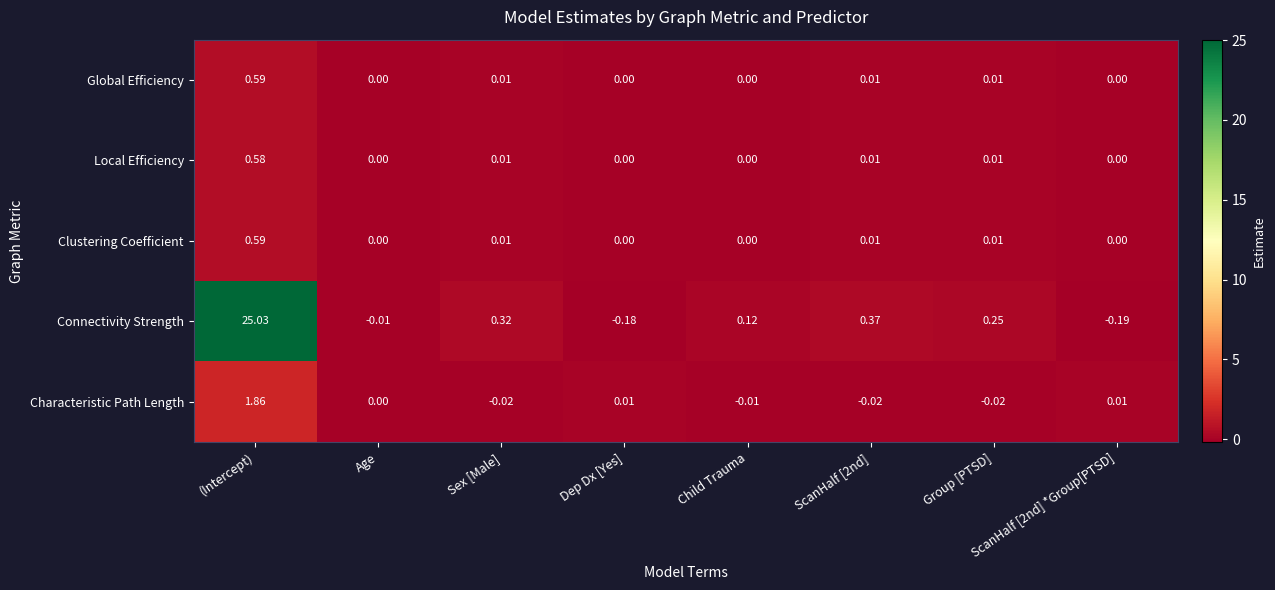

Which series has the widest spread of values?

Connectivity Strength